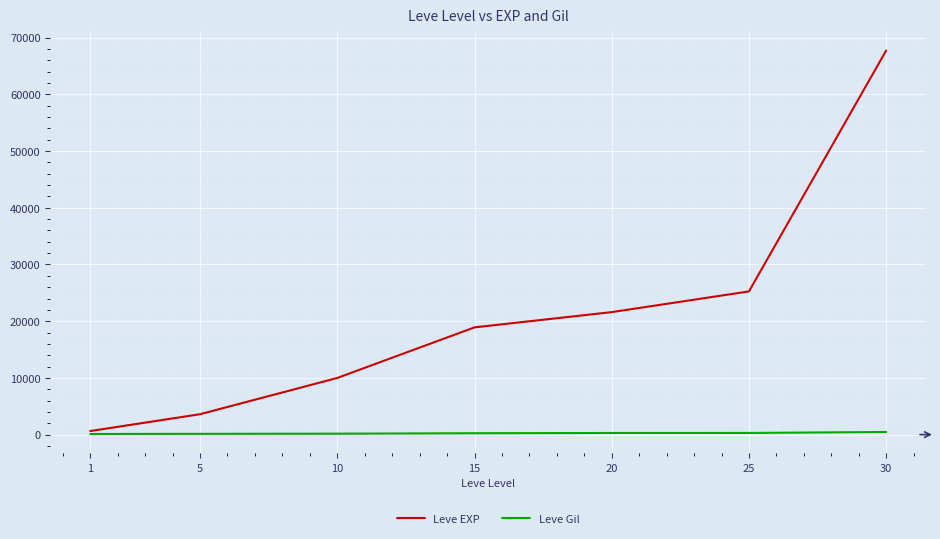

Which series has the widest spread of values?

Leve EXP